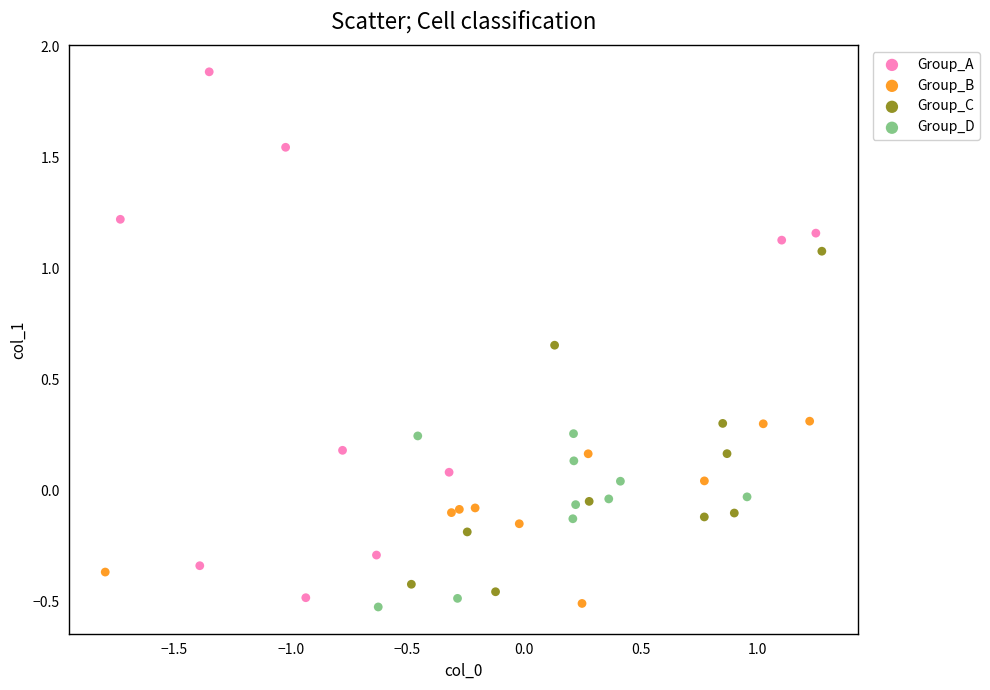

Which series reaches the maximum Y coordinate?

Group_A